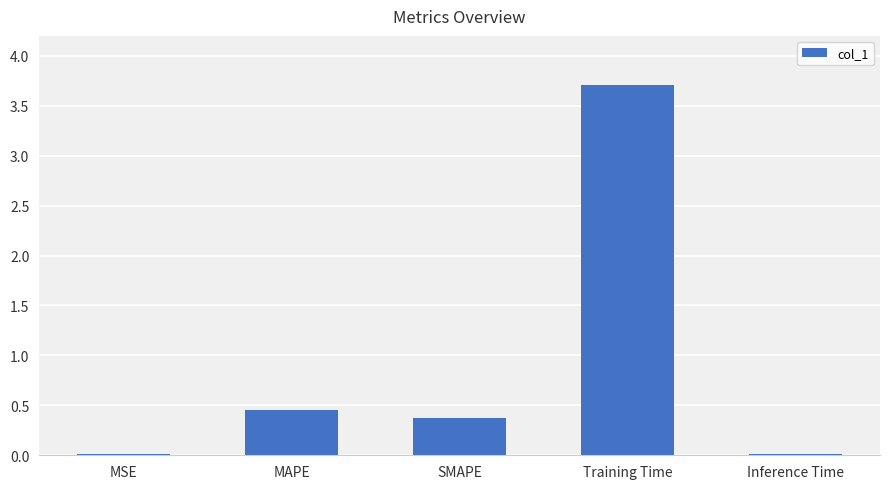

Which category has the highest value across all series?

Training Time